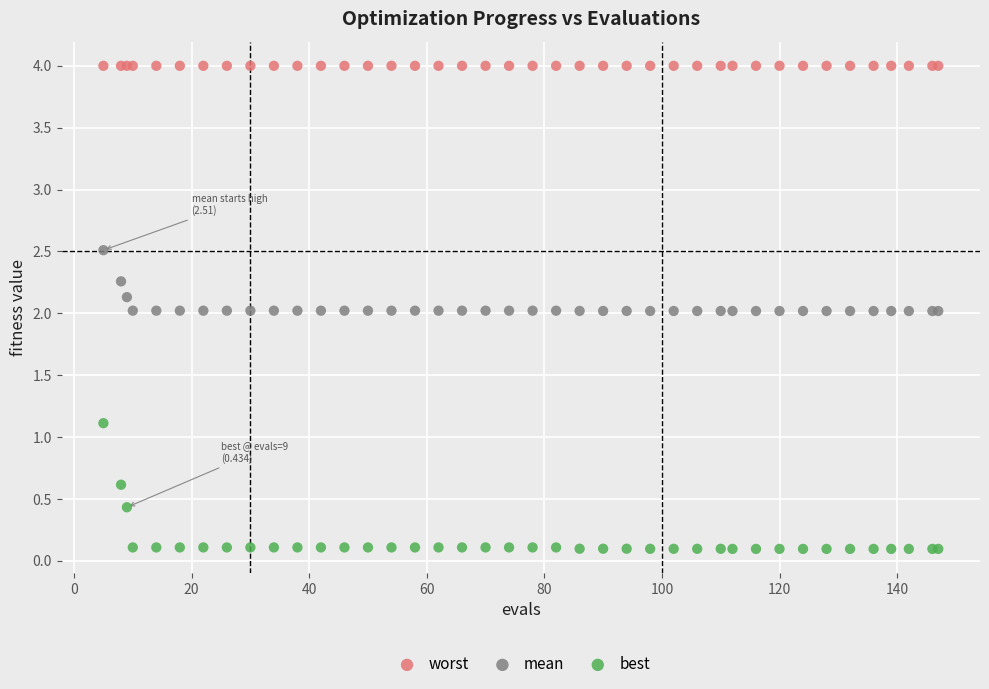

Which series reaches the minimum Y coordinate?

best